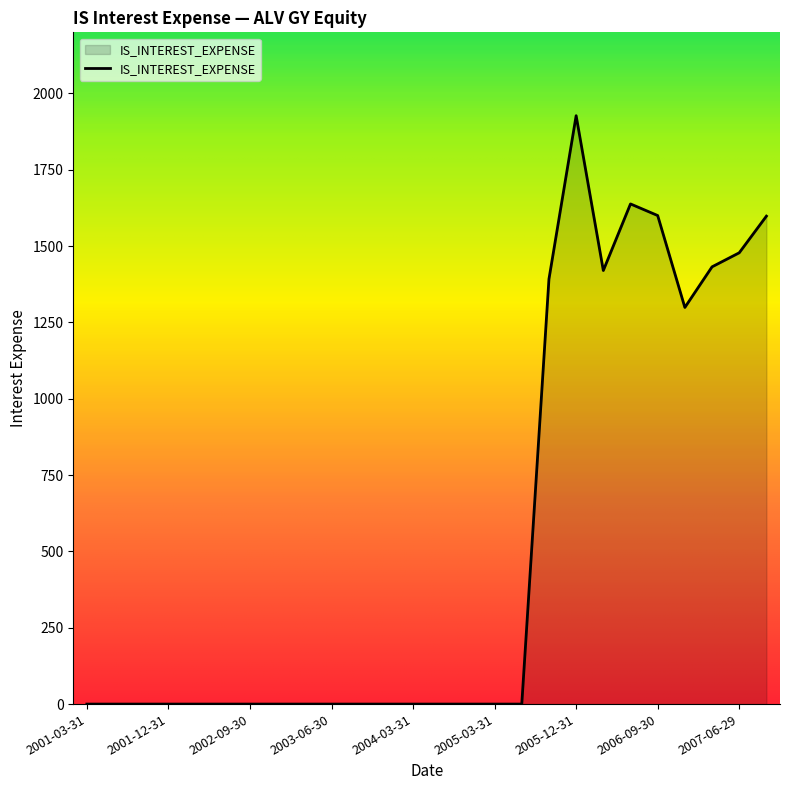

What is the difference between the maximum and minimum values?

1927